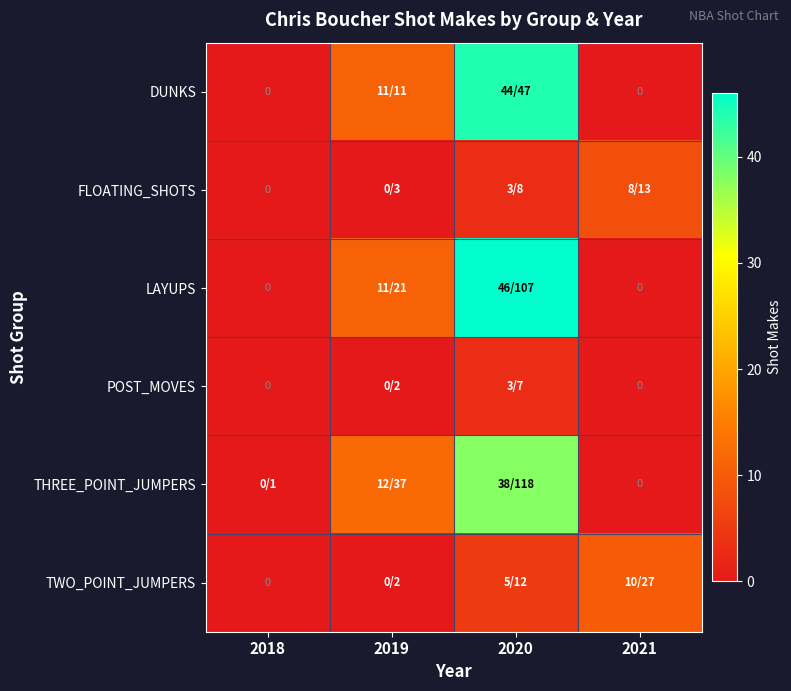

Count the number of data series in this chart.

6